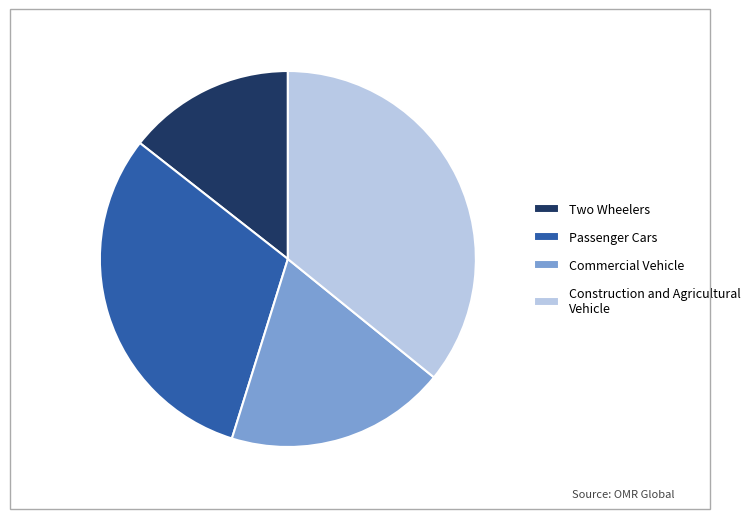

Count the number of slices in the pie.

4